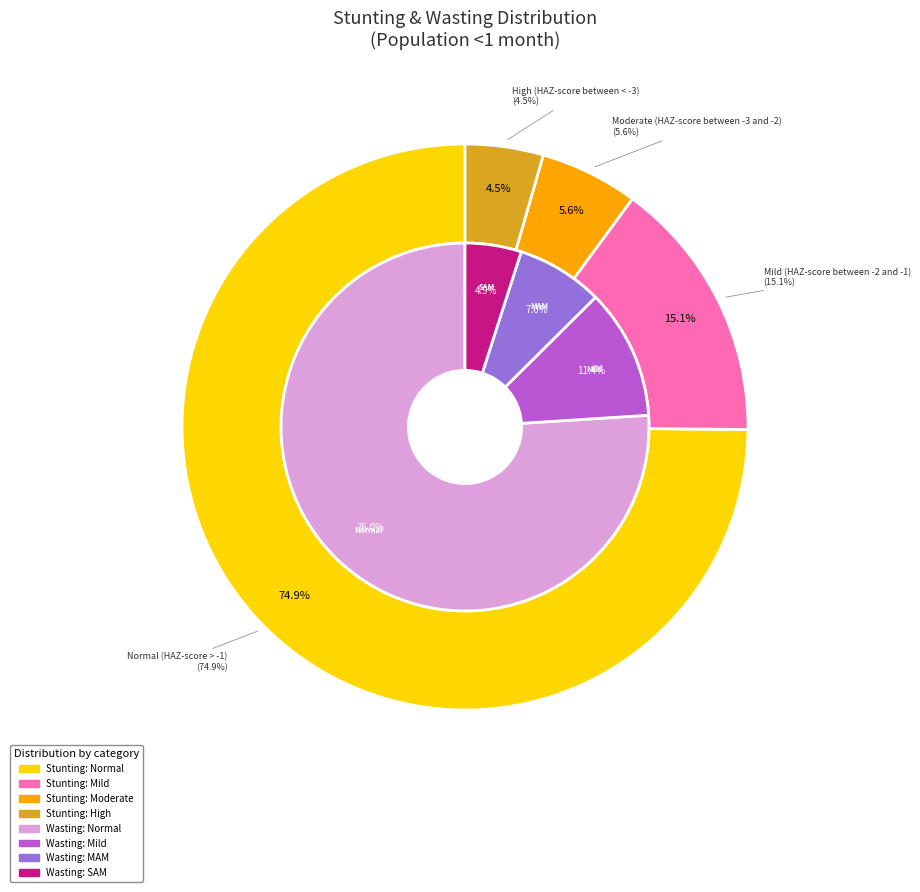

To the nearest percent, what is the difference between the largest and smallest slice percentages?

70%